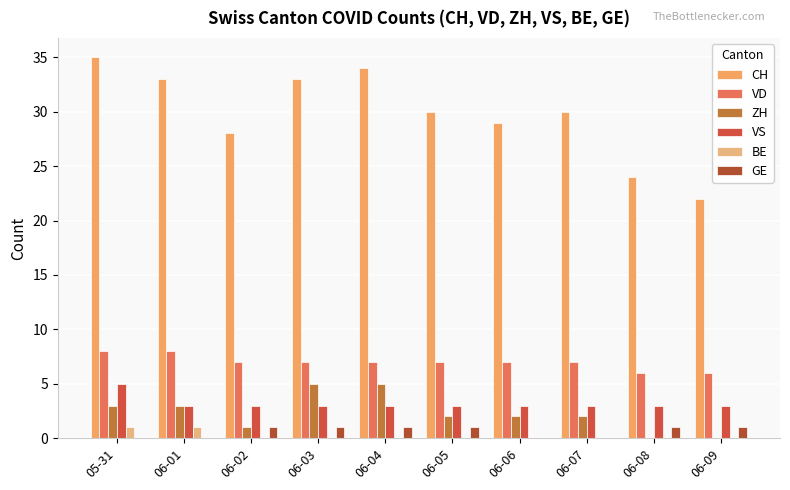

Reading left to right, transcribe all the data shown in this chart.

CH: 35	33	28	33	34	30	29	30	24	22
VD: 8	8	7	7	7	7	7	7	6	6
ZH: 3	3	1	5	5	2	2	2	0	0
VS: 5	3	3	3	3	3	3	3	3	3
BE: 1	1	0	0	0	0	0	0	0	0
GE: 0	0	1	1	1	1	0	0	1	1